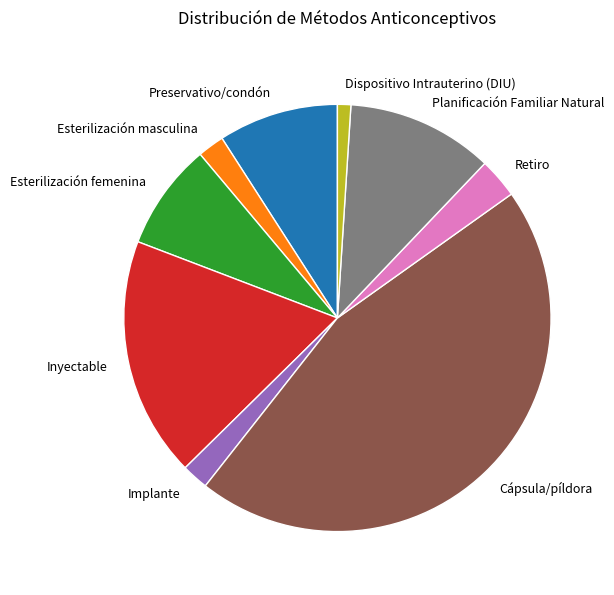

Is the sum of Retiro and Cápsula/píldora greater than half?

No